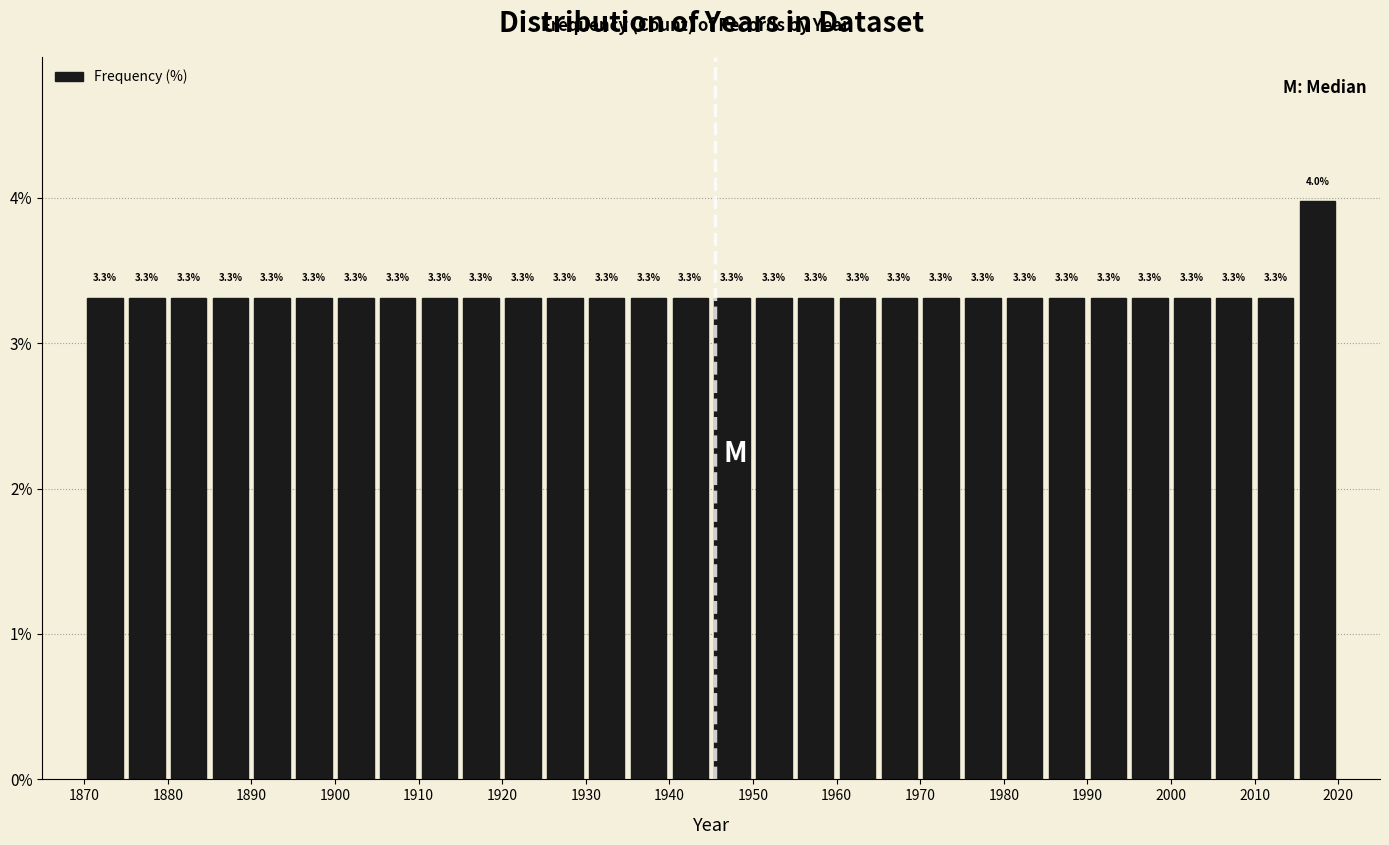

Which range on the x-axis has the tallest bar?

2015 to 2020